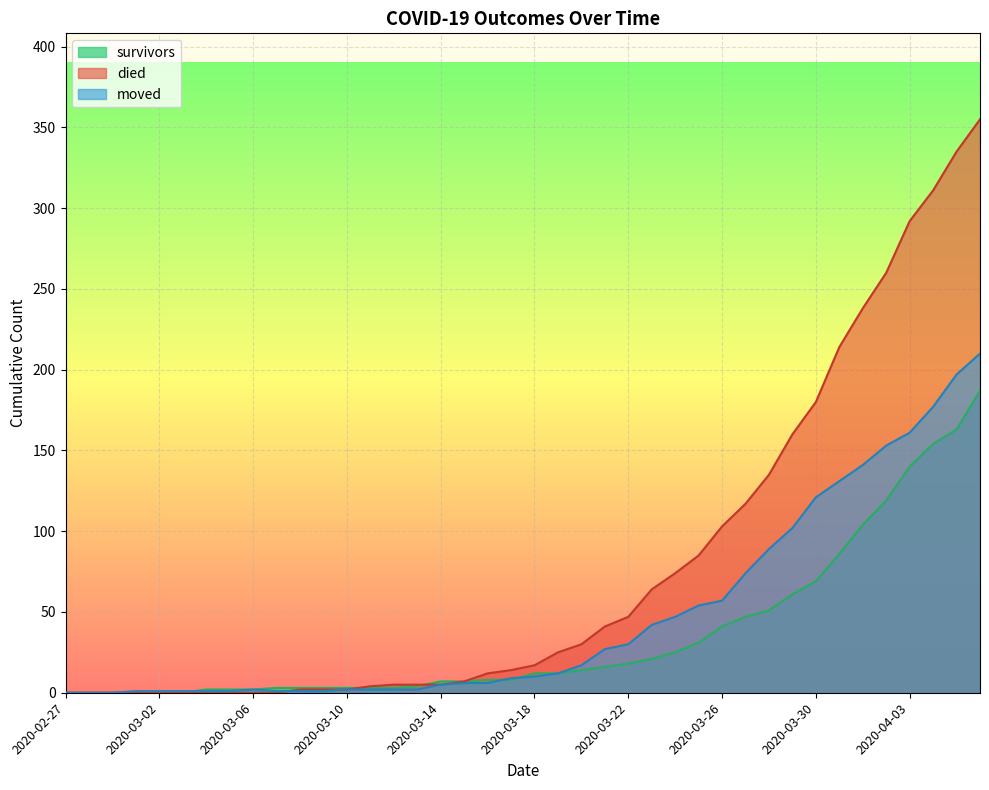

What is the difference between the second highest and second lowest values in the moved series?

197